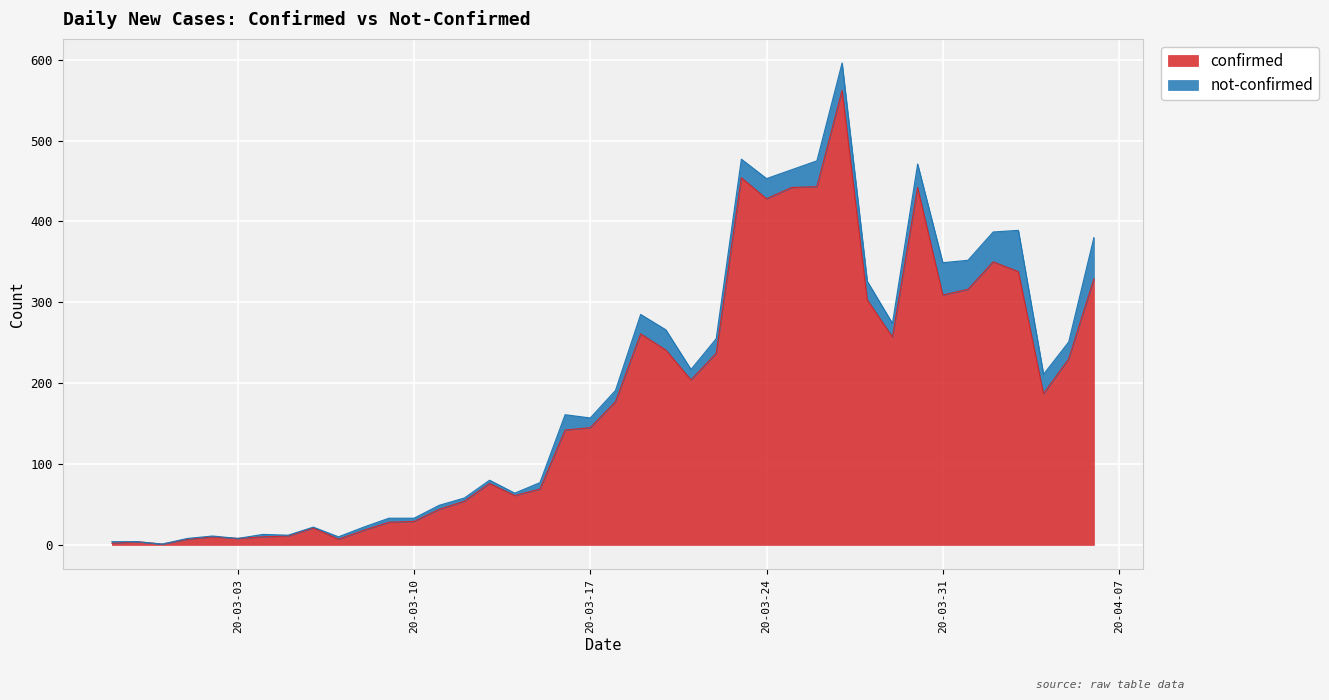

Is it true that the value at 2020-03-09 is 28?

True